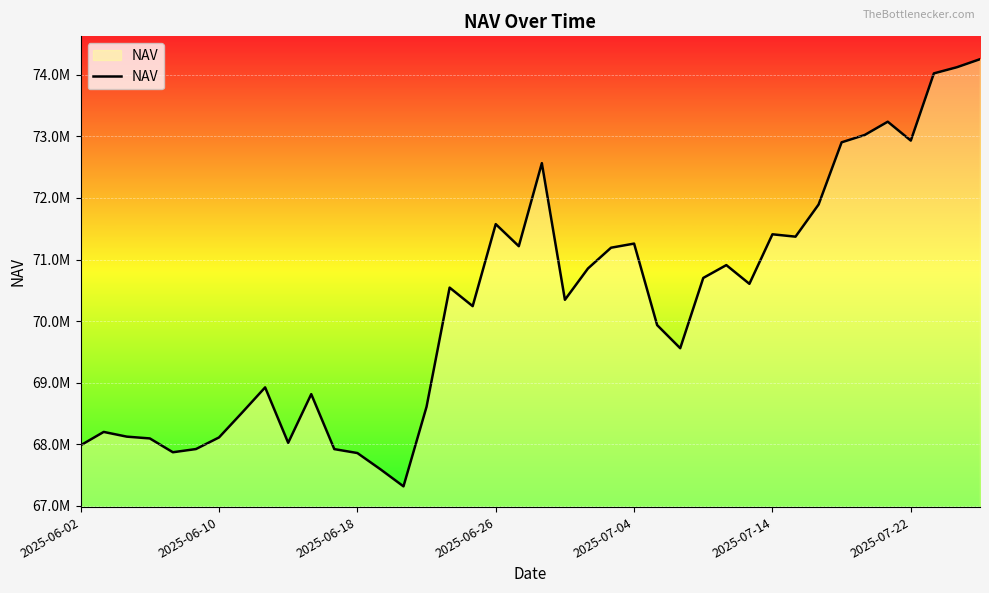

Is this an area chart (filled region under the line)?

Yes